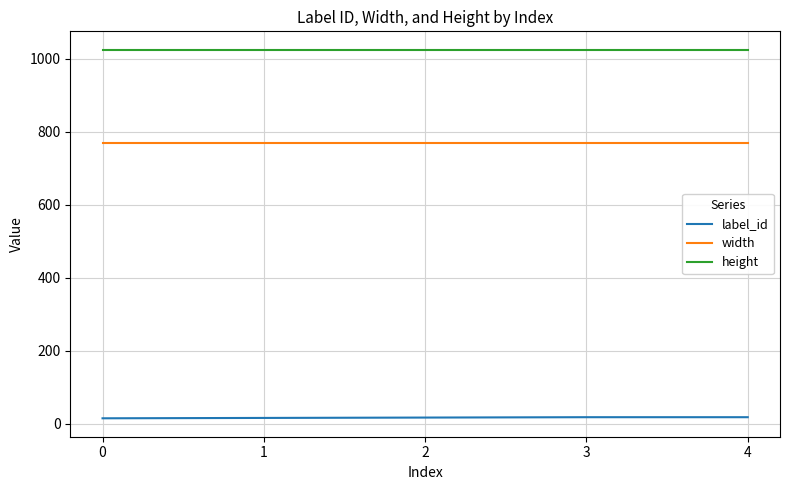

List the series in order of their peak value, highest first.

height, width, label_id